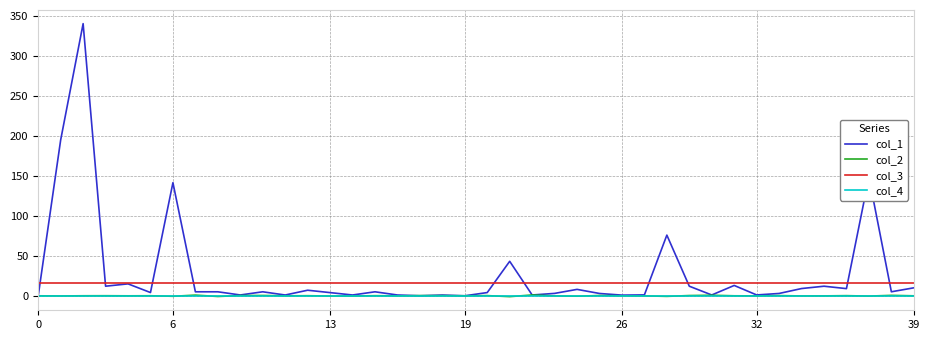

True or false: col_3 and col_4 cross at least once.

False